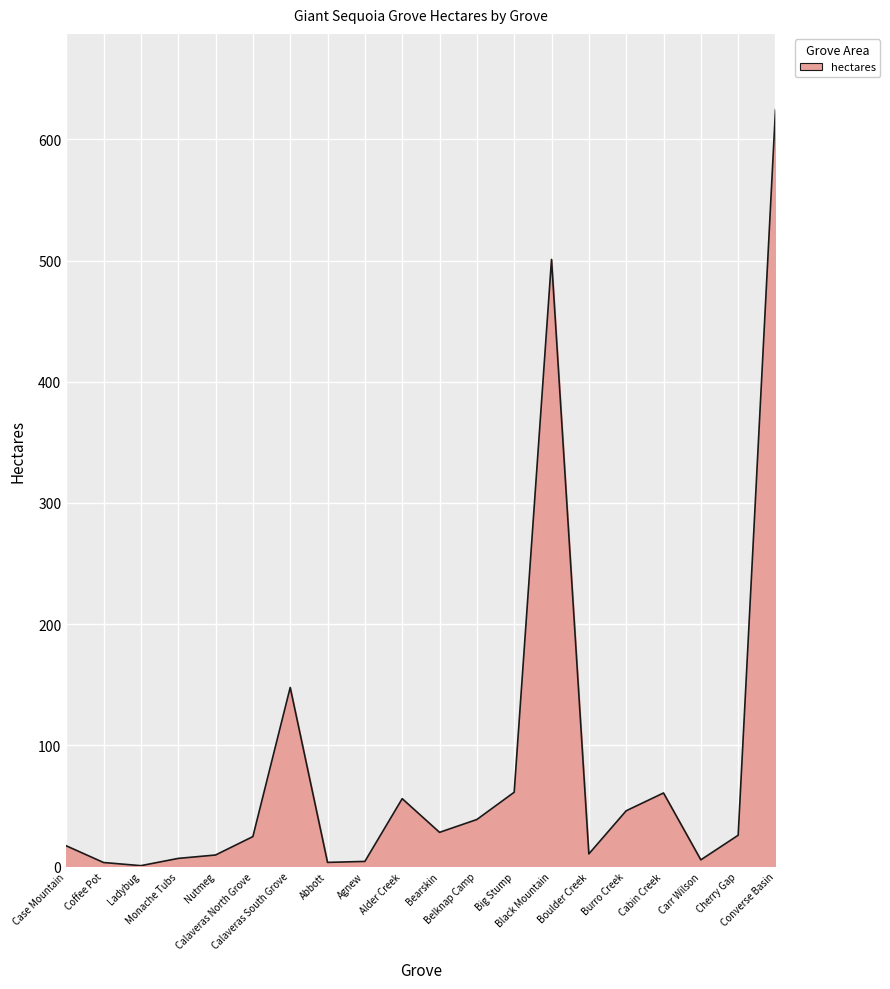

What is the difference between the maximum and minimum values?

624.1